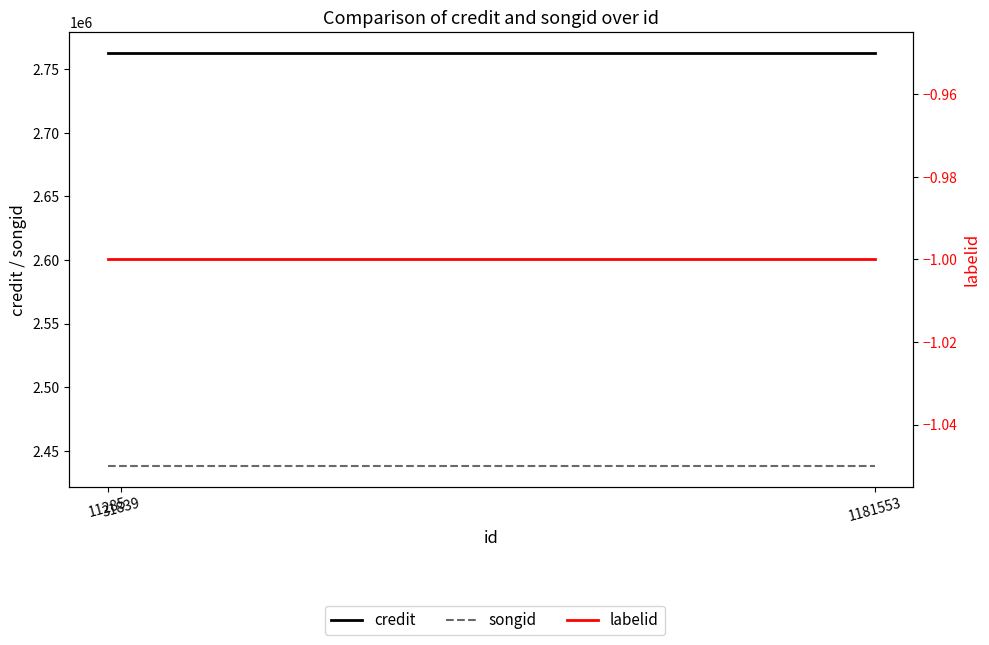

Where is credit nearest to the value 2763062?

11285